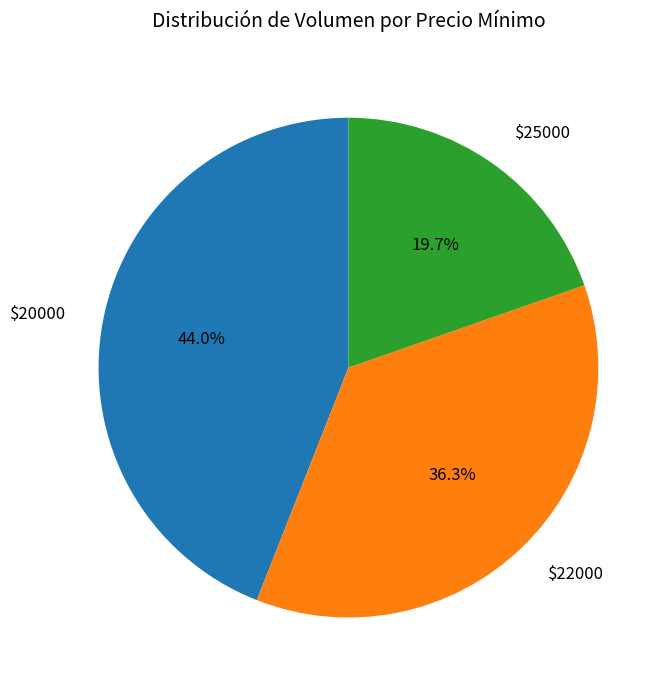

What is the smallest slice in the pie chart?

$25000